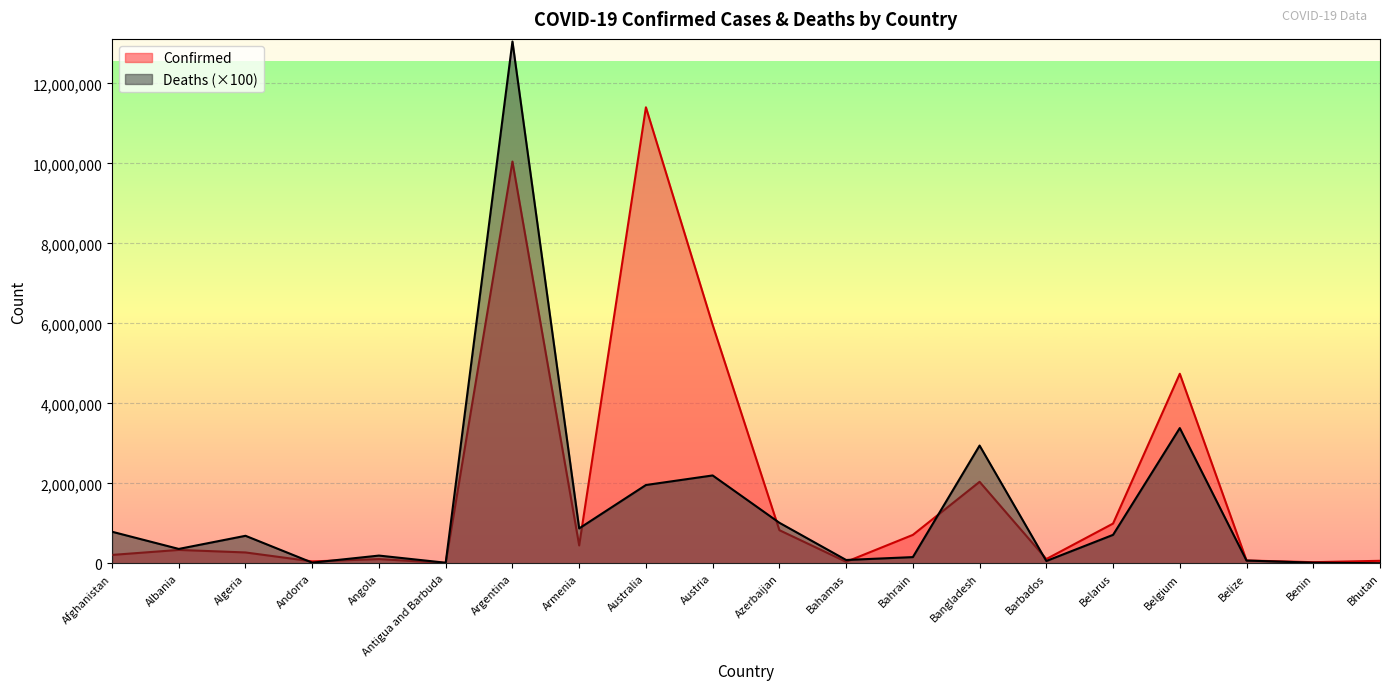

What is the label of the 19th point from the left?

Benin